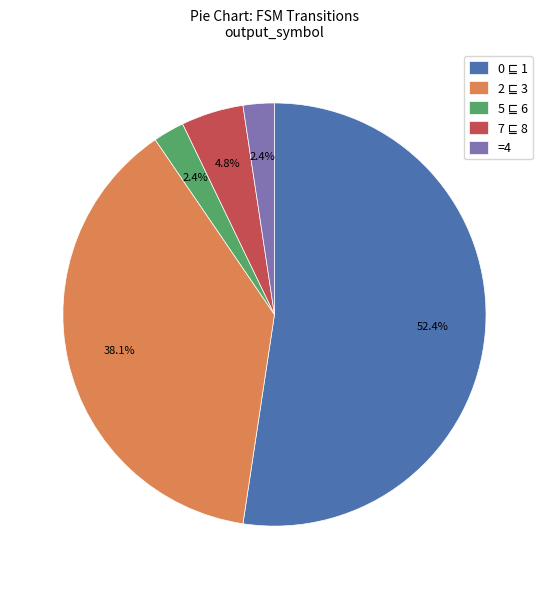

To the nearest percent, what is the average slice percentage?

20%